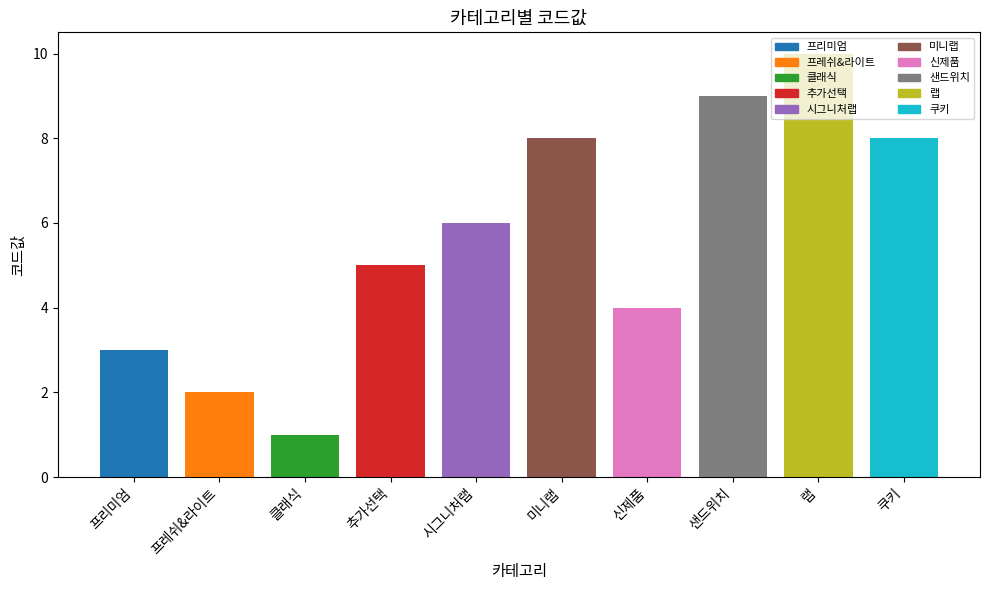

What is the average value?

6